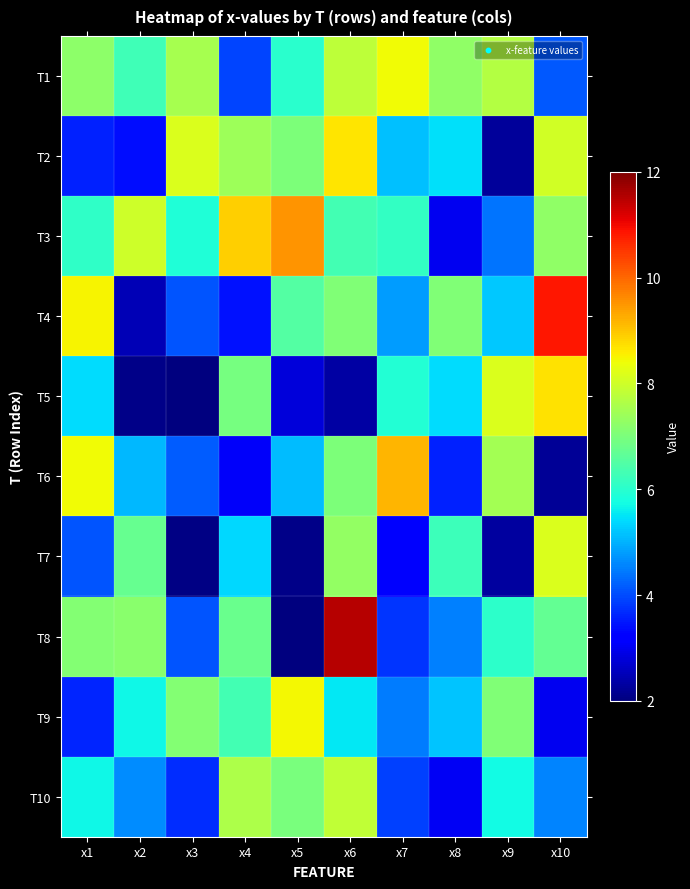

At which category is the sum across all series the highest?

x6